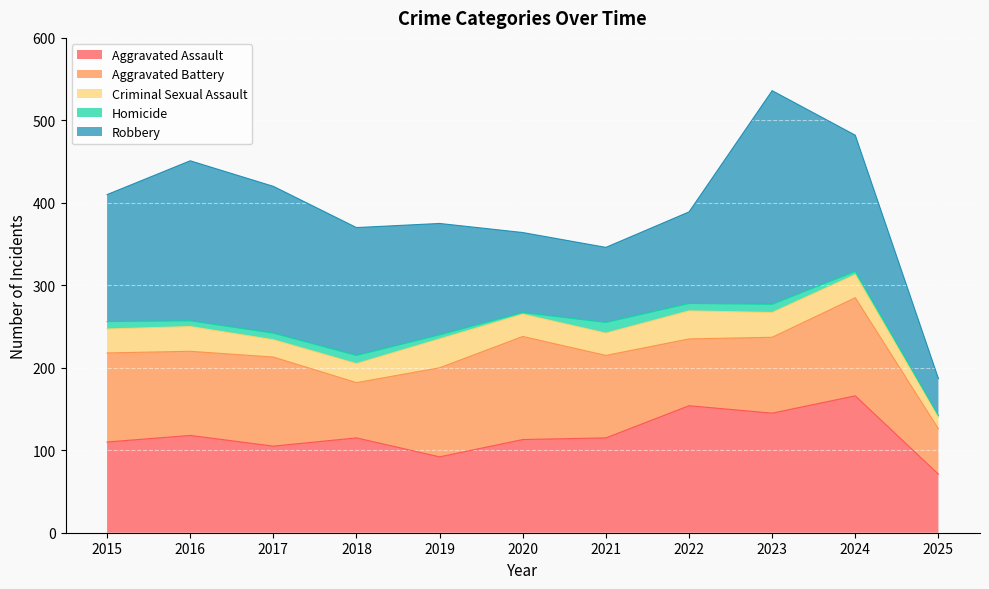

What are all the series names shown in the legend?

Aggravated Assault, Aggravated Battery, Criminal Sexual Assault, Homicide, Robbery